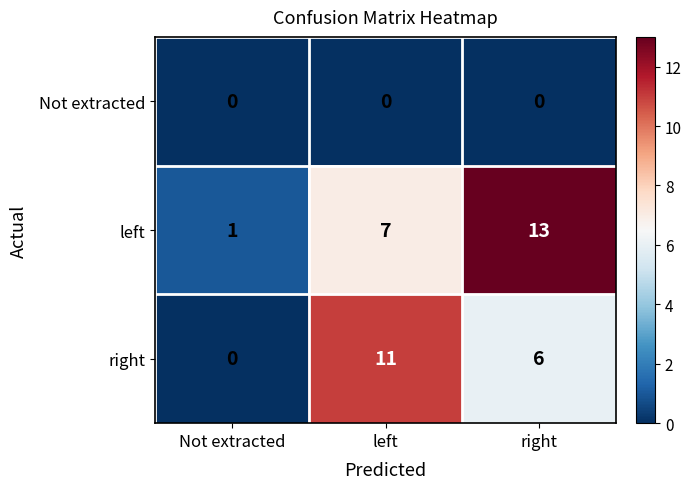

At which category is the sum across all series the highest?

right